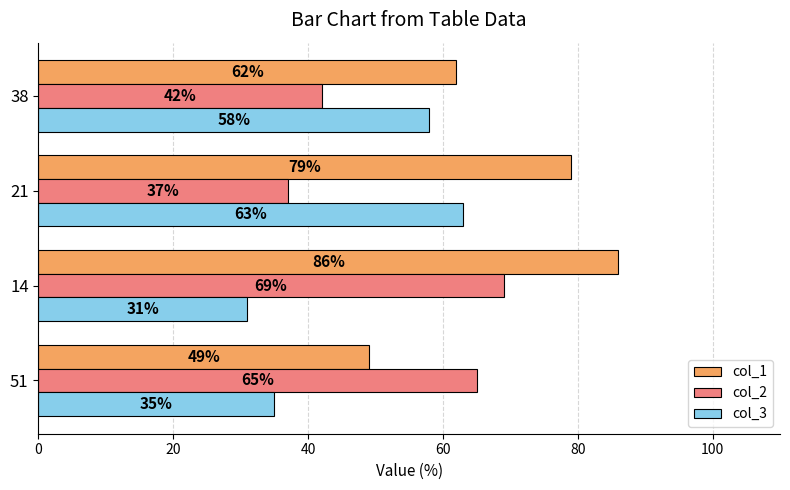

What is the total value across all series at 21?

179